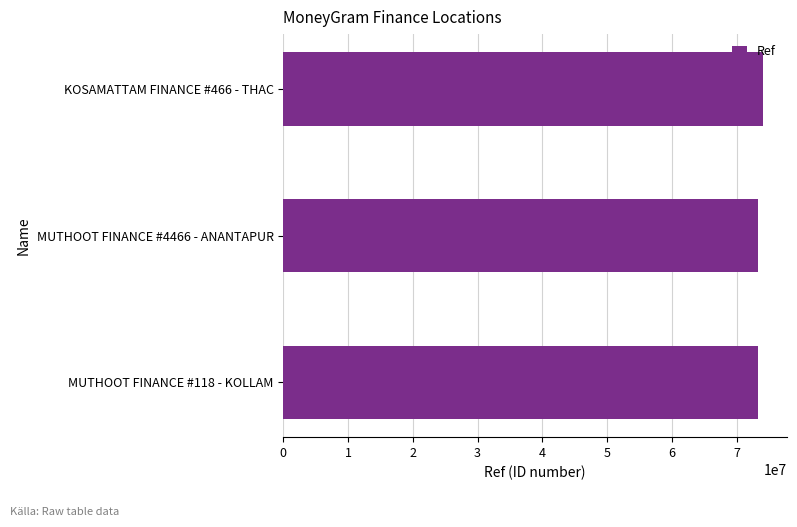

Is it true that the value at KOSAMATTAM FINANCE #466 - THAC is 96644726?

False